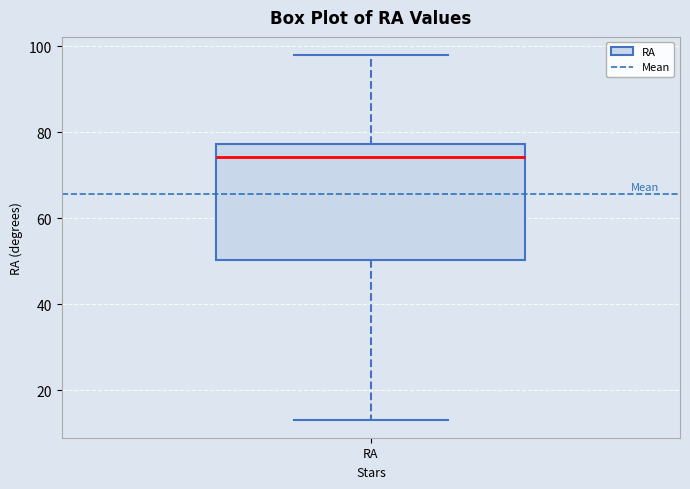

Where is the lower edge of the box for RA on the y-axis? The values are not printed on the chart, so give them approximately, as read against the axis.

50